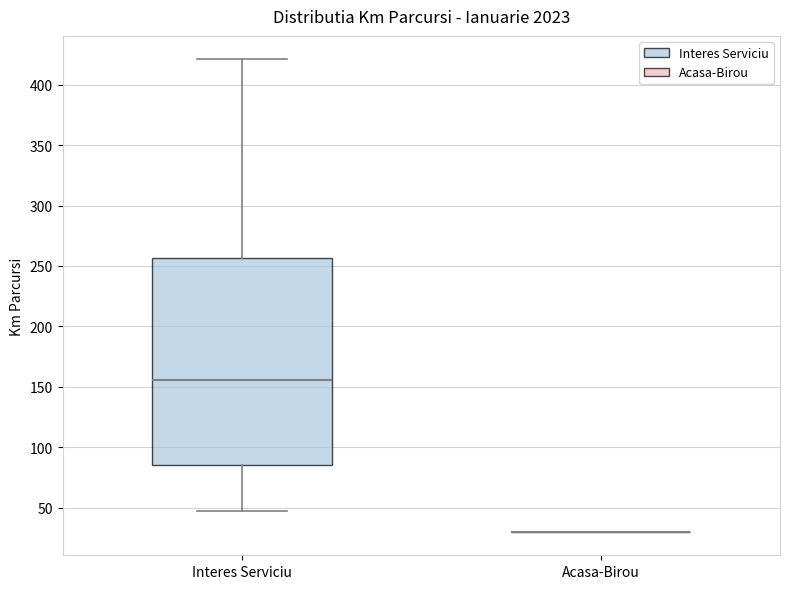

Comparing the boxes themselves (not the whiskers), which one is the tallest?

Interes Serviciu